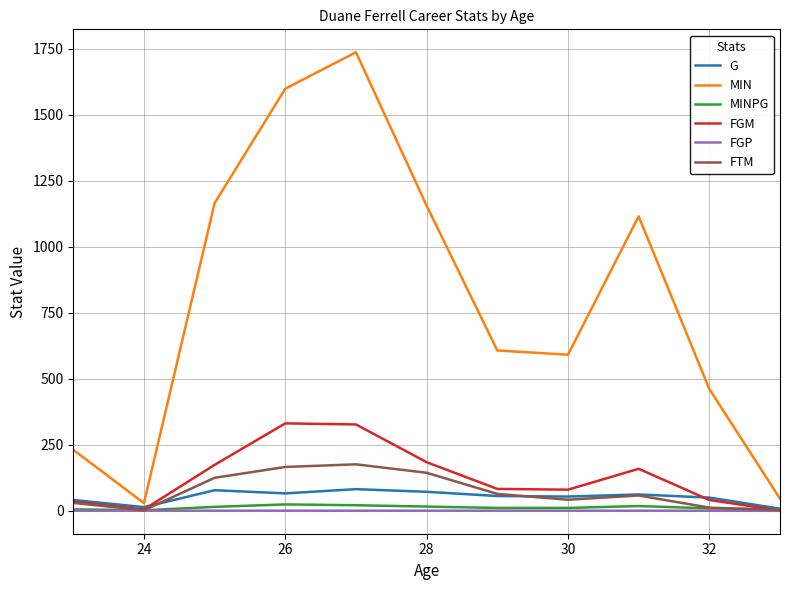

What is the greatest value displayed?

1736.0